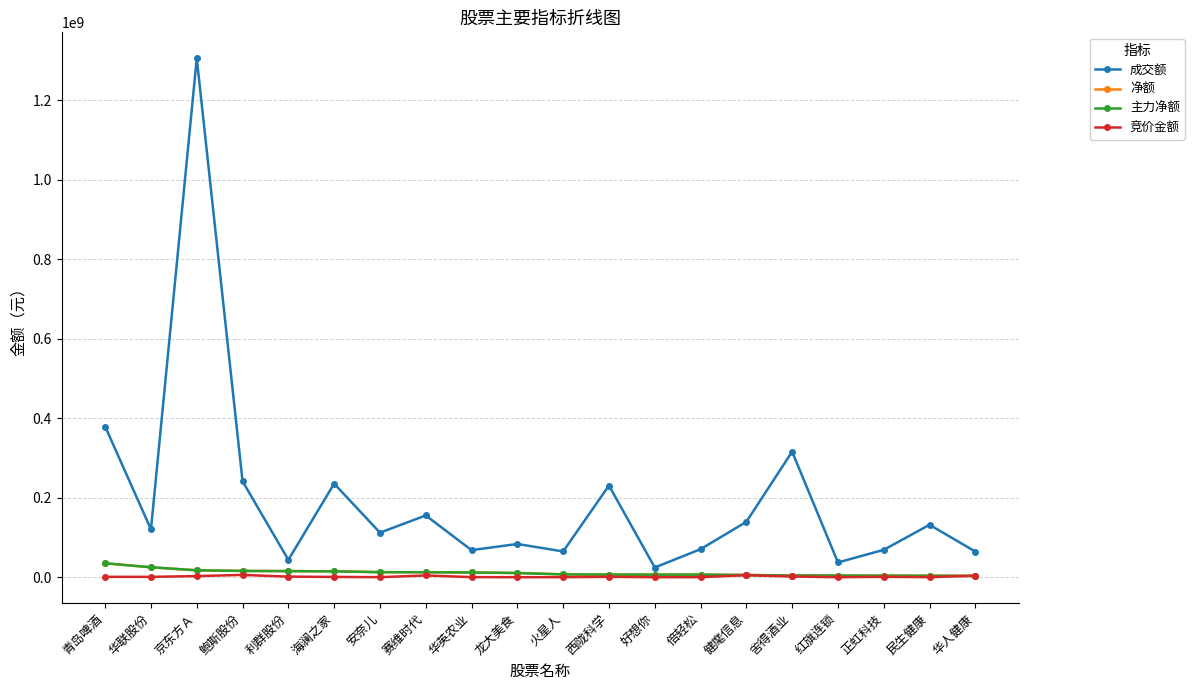

What is the average value of the 主力净额 series?

11185060